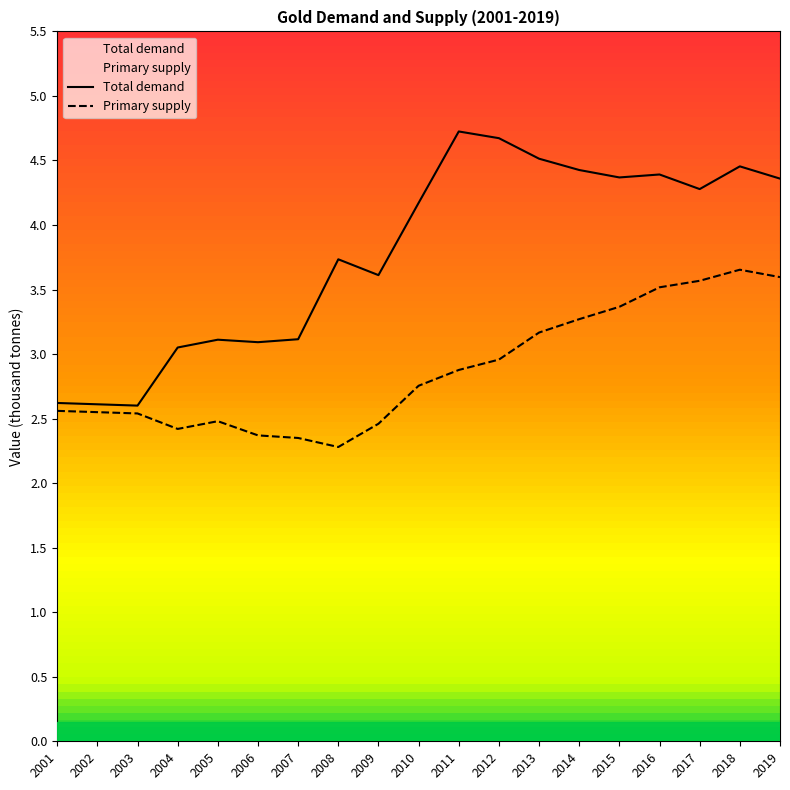

Is it true that Primary supply equals 1.2 at 2009?

False